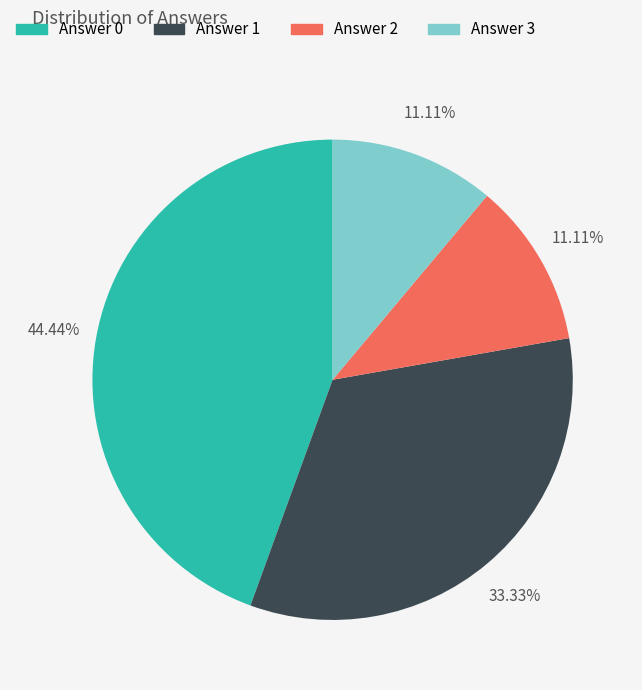

The Answer 3 slice represents 5% of the pie. True or false?

False